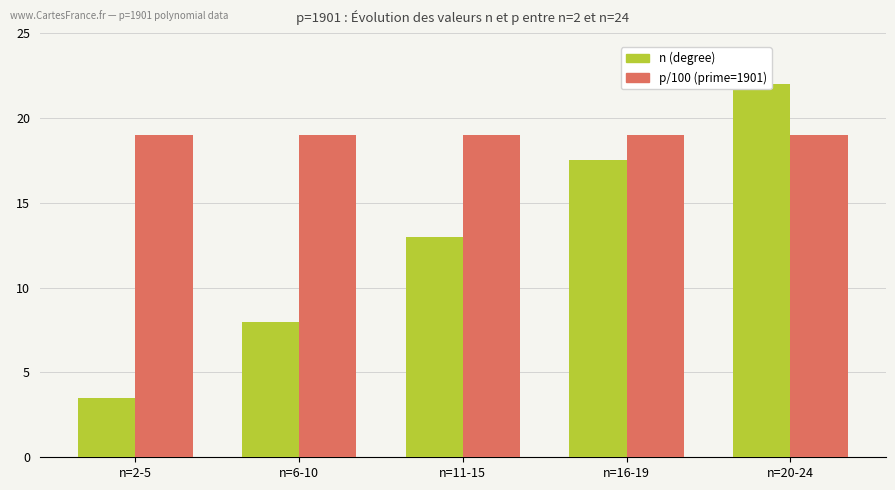

What is the average value of the n (degree) series?

12.8